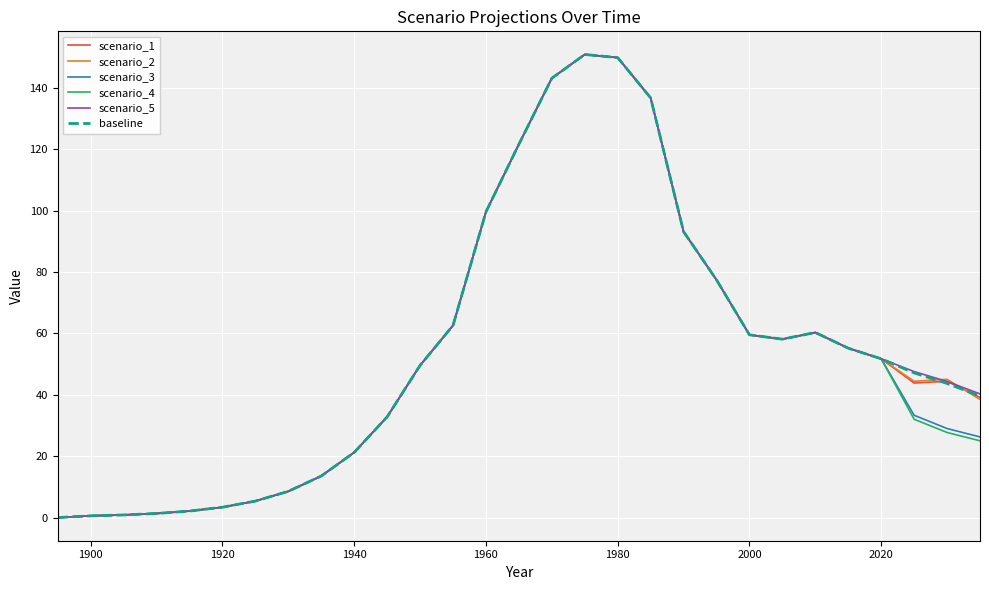

How many distinct data groups are displayed?

6